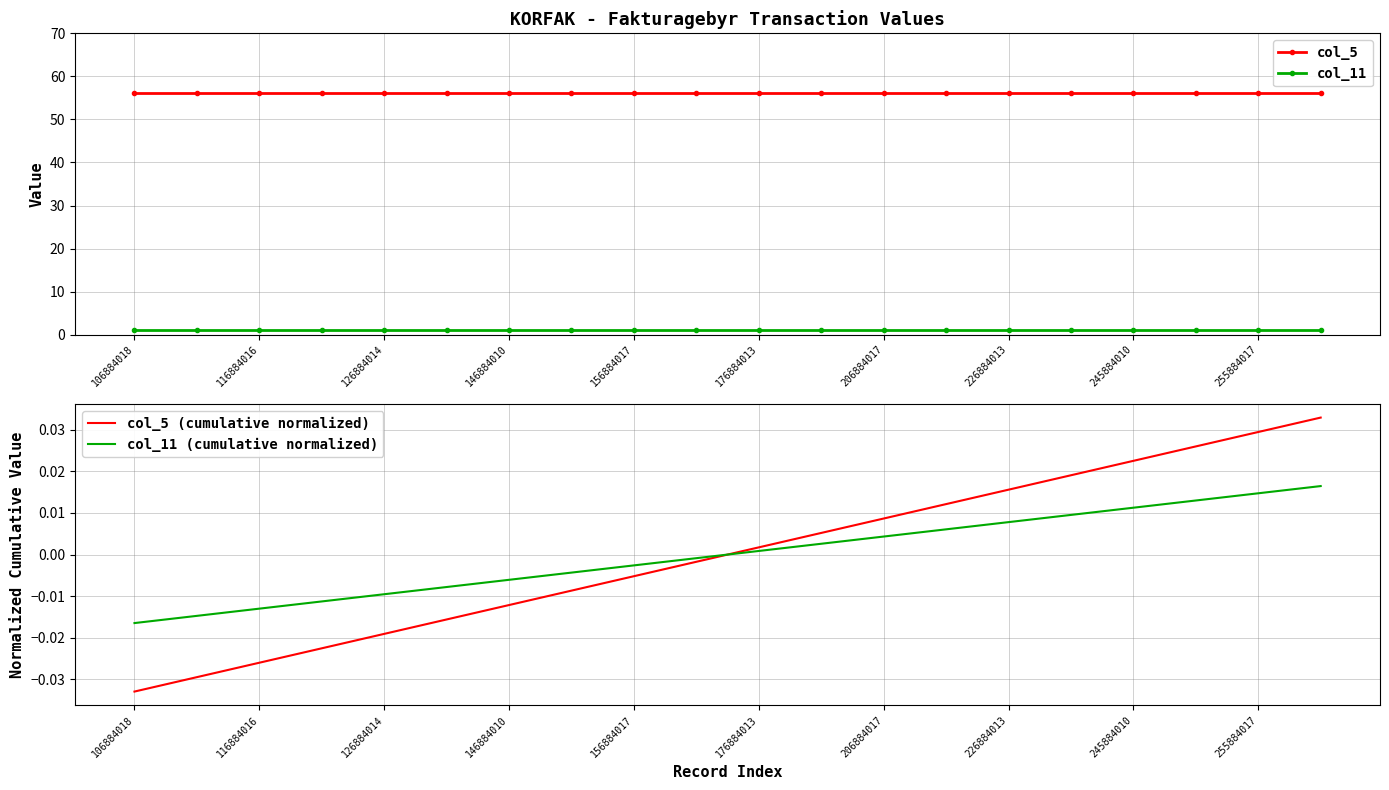

The value of col_5 at 15 is 56.2. True or false?

True